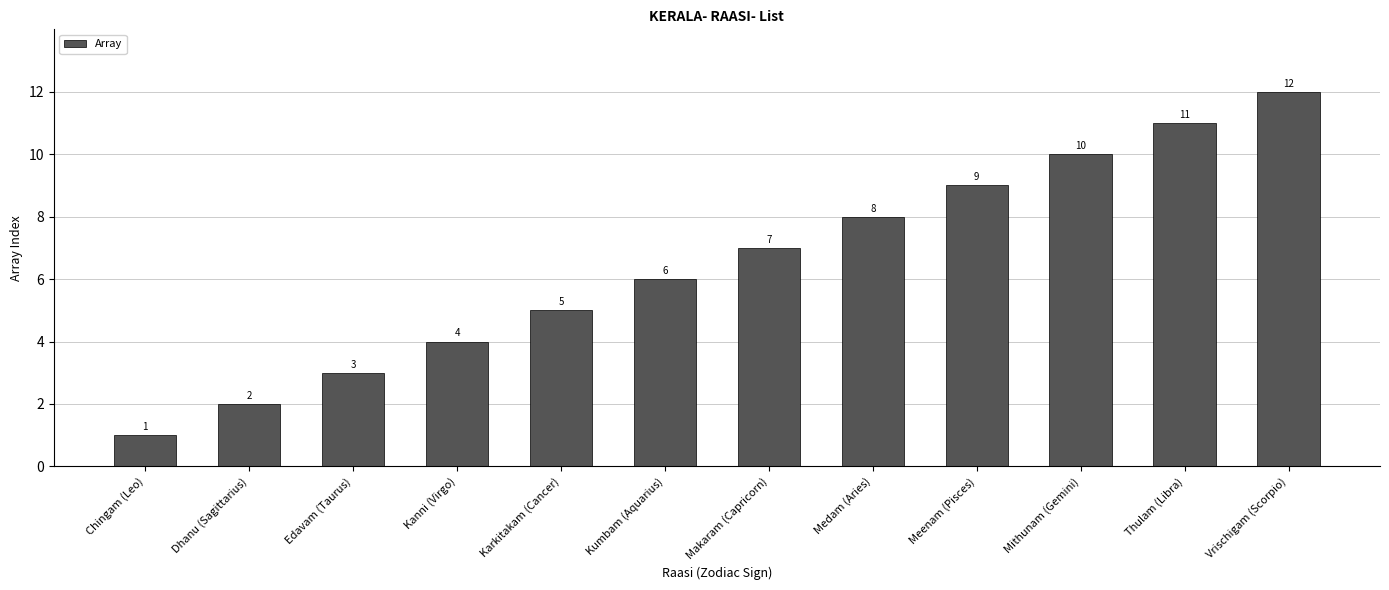

Reading left to right, list all the values displayed in this chart.

Chingam (Leo)=1	Dhanu (Sagittarius)=2	Edavam (Taurus)=3	Kanni (Virgo)=4	Karkitakam (Cancer)=5	Kumbam (Aquarius)=6	Makaram (Capricorn)=7	Medam (Aries)=8	Meenam (Pisces)=9	Mithunam (Gemini)=10	Thulam (Libra)=11	Vrischigam (Scorpio)=12